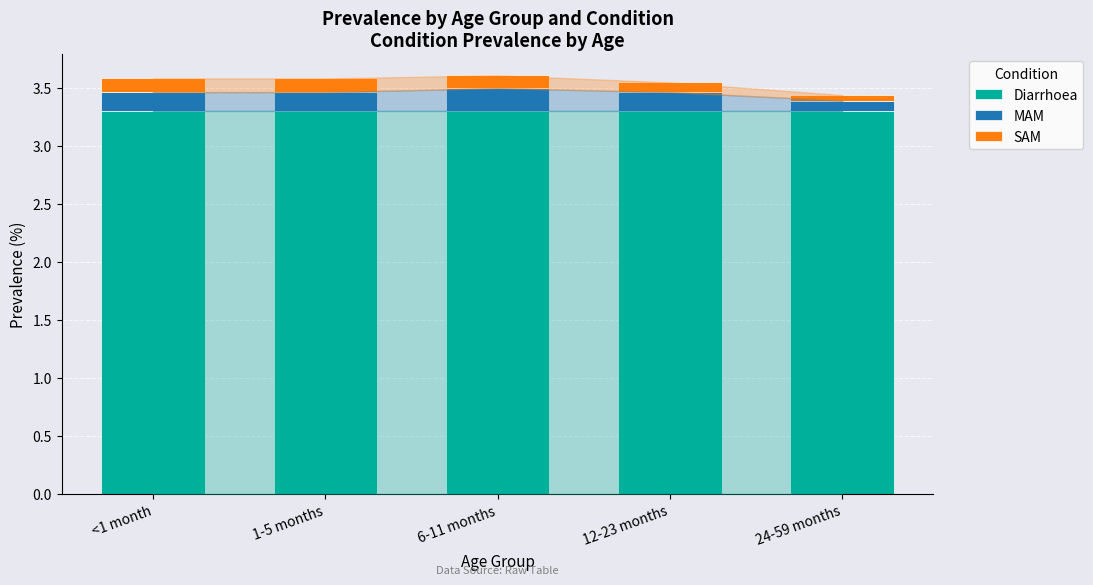

What is the difference between the maximum and minimum values in the SAM series?

0.1